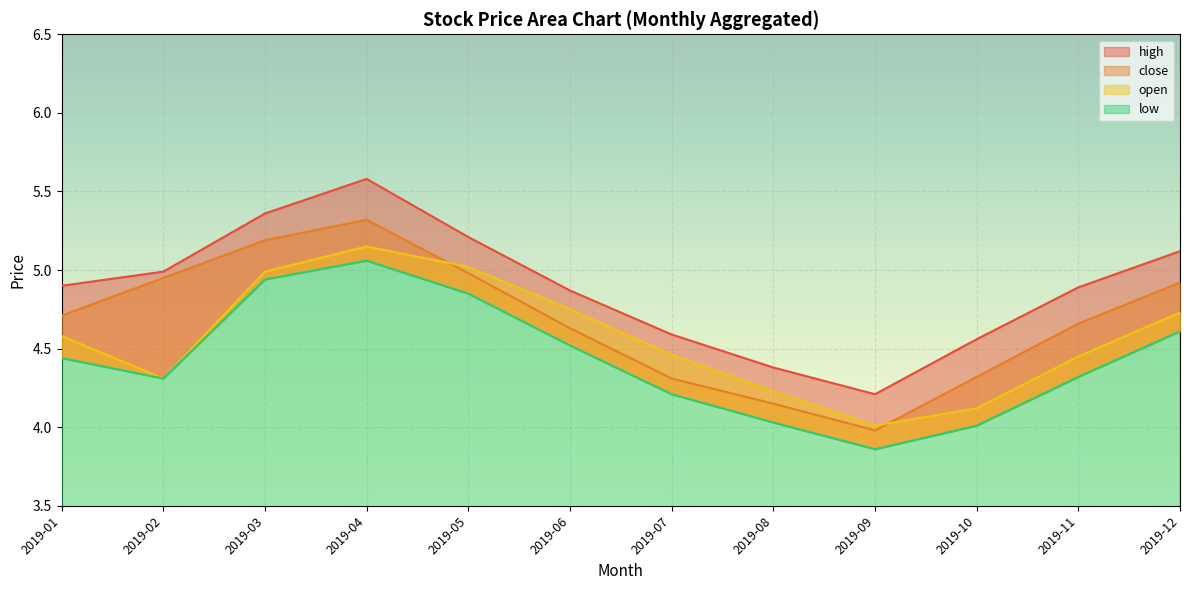

The value of open at 2019-11 is 4.5. True or false?

True